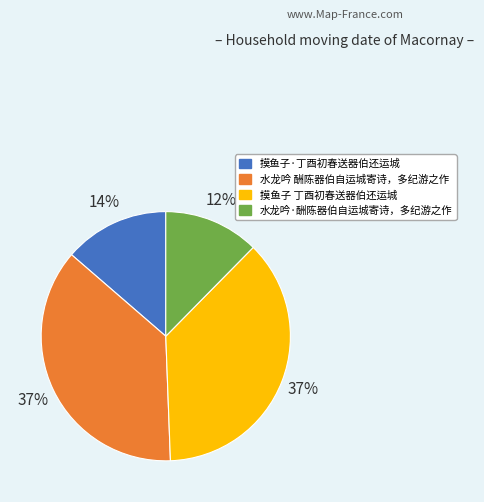

What percentage is the 水龙吟 酬陈器伯自运城寄诗，多纪游之作 slice, to the nearest percent?

37%